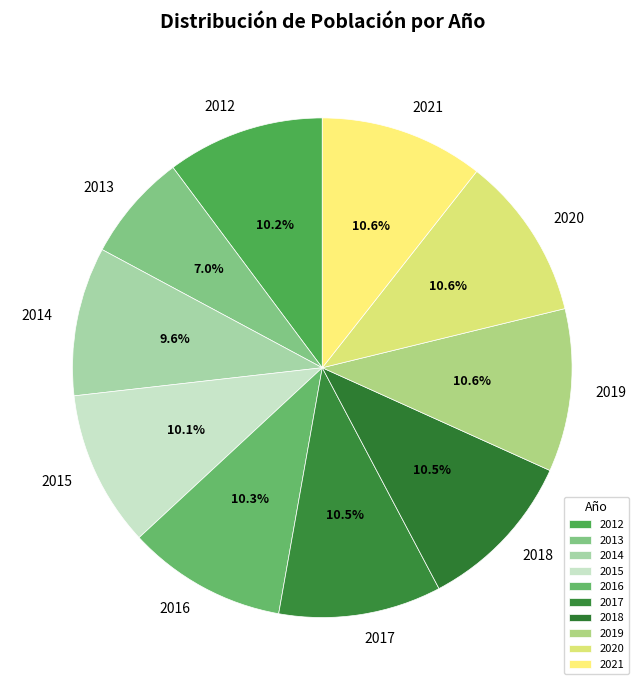

Is 2019 the majority of the pie?

No